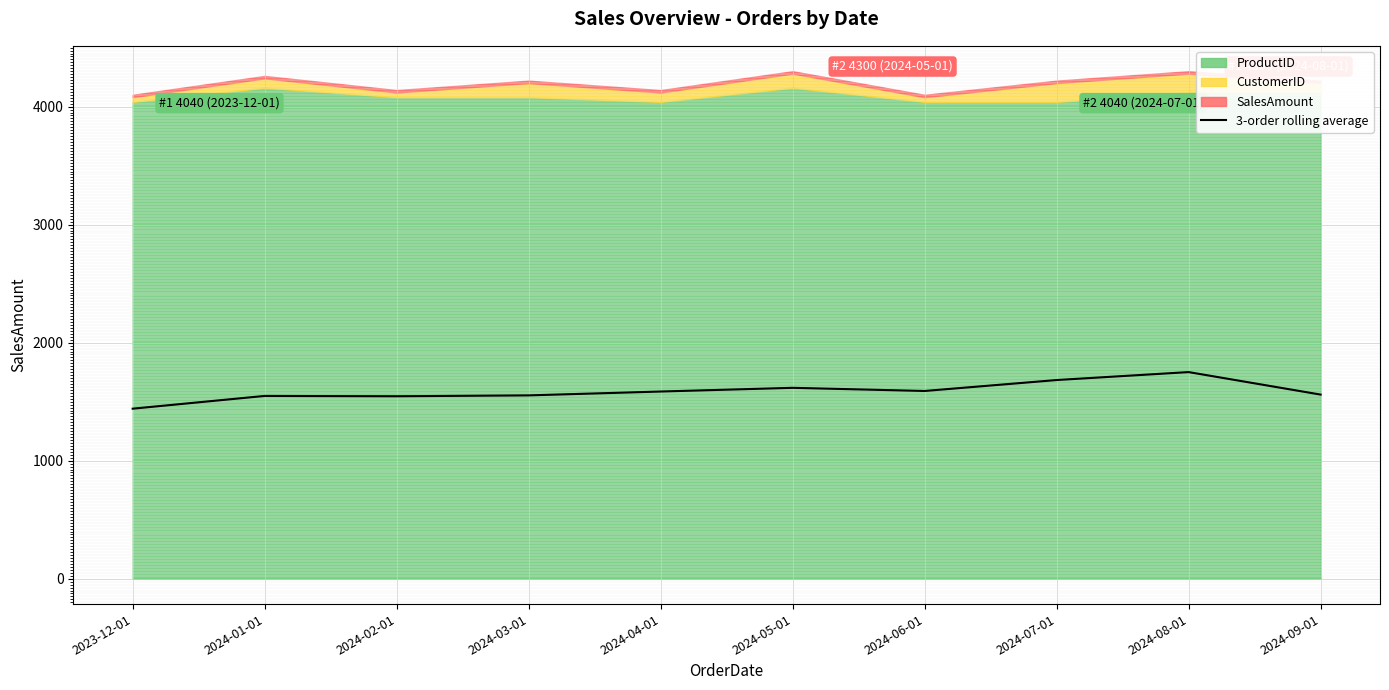

What position from the right is 2024-07-01?

3